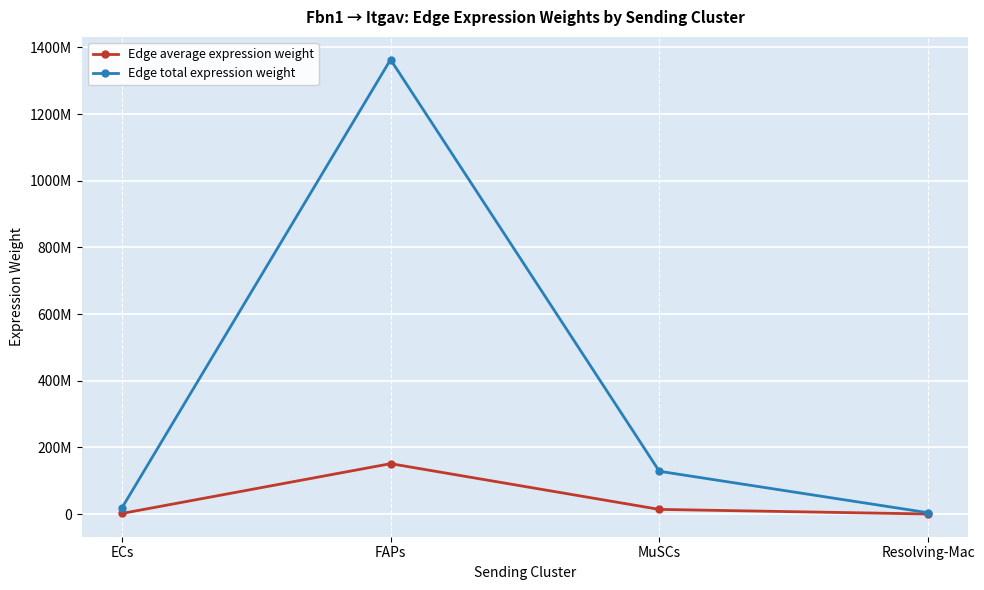

What is the average value of the Edge total expression weight series?

378648768.8